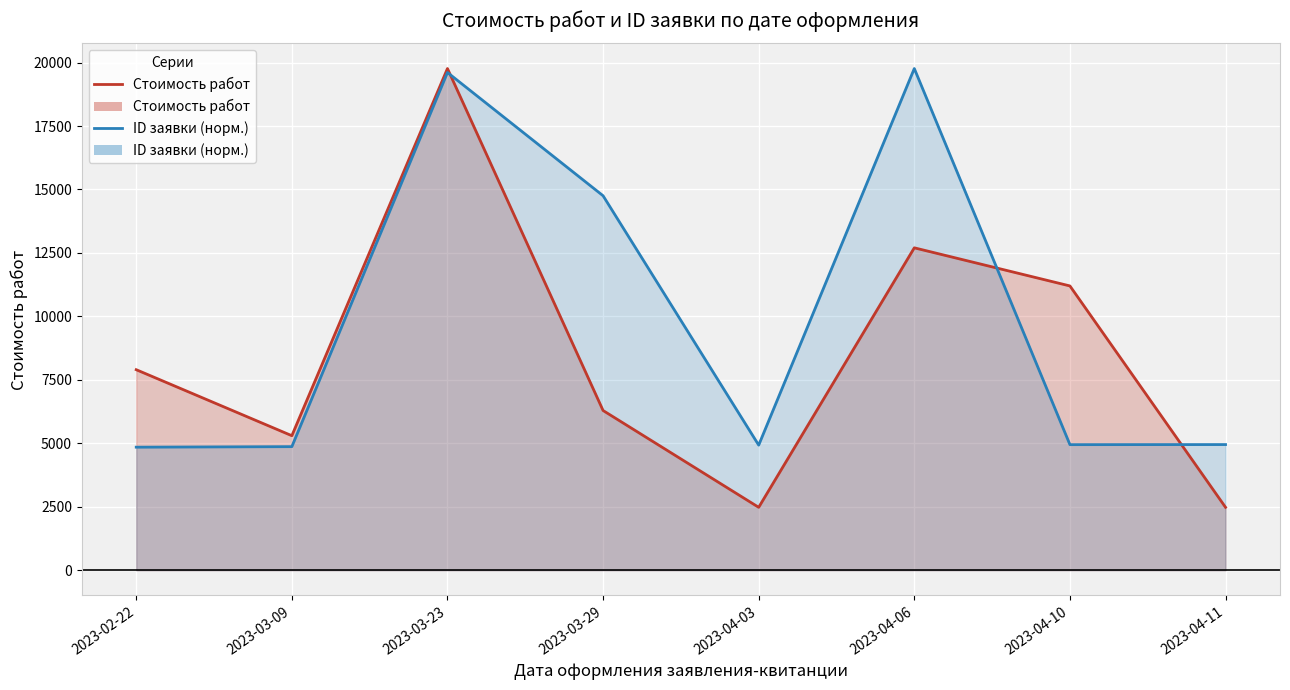

What is the minimum value shown in the chart?

2478.3